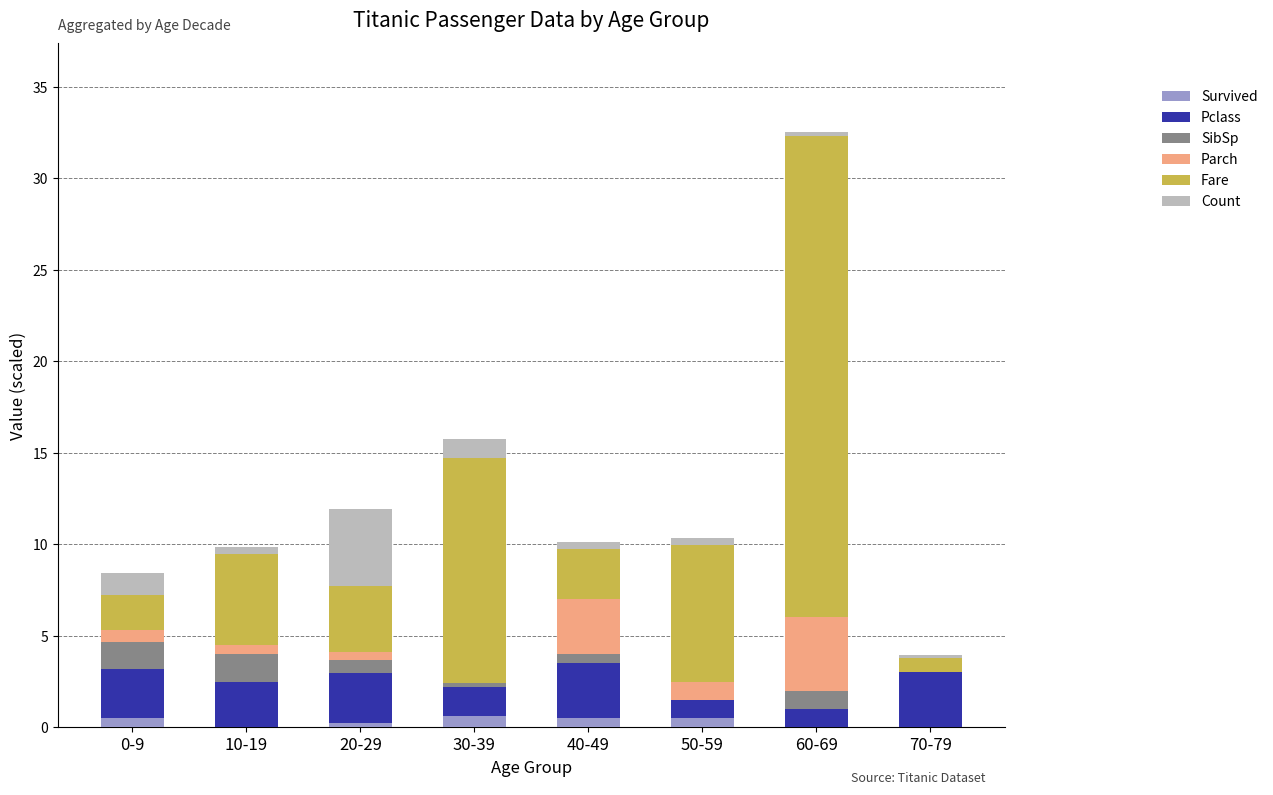

What is the sum of all Survived values?

2.3